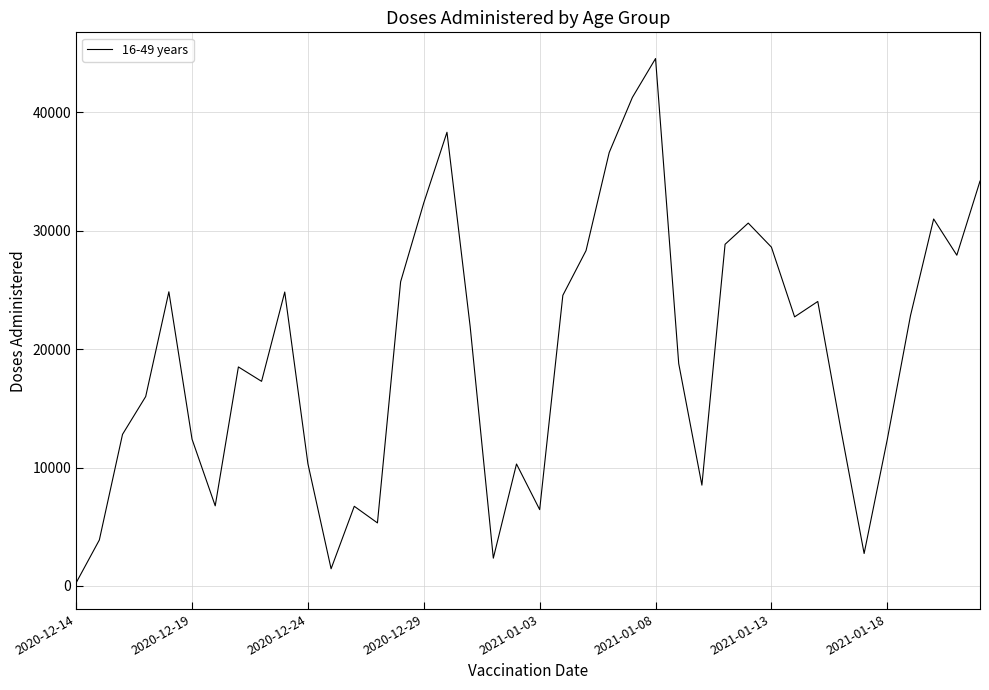

What is the minimum value shown in the chart?

275